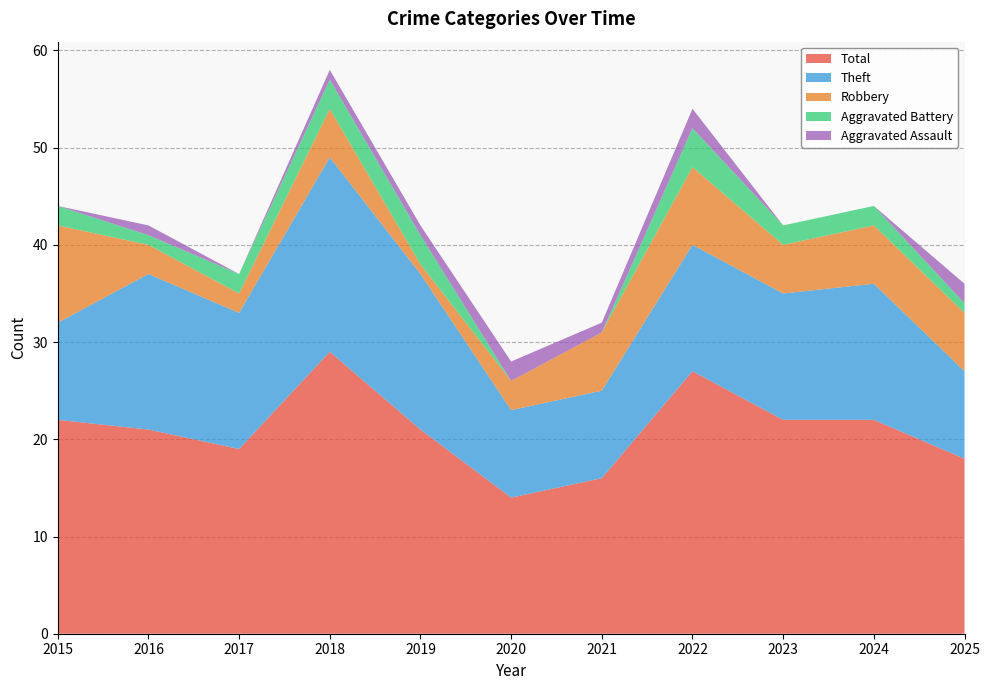

Reading right to left, transcribe all the data shown in this chart.

Robbery: 6	6	5	8	6	3	1	5	2	3	10
Theft: 9	14	13	13	9	9	16	20	14	16	10
Aggravated Battery: 1	2	2	4	0	0	3	3	2	1	2
Aggravated Assault: 2	0	0	2	1	2	1	1	0	1	0
Total: 18	22	22	27	16	14	21	29	19	21	22